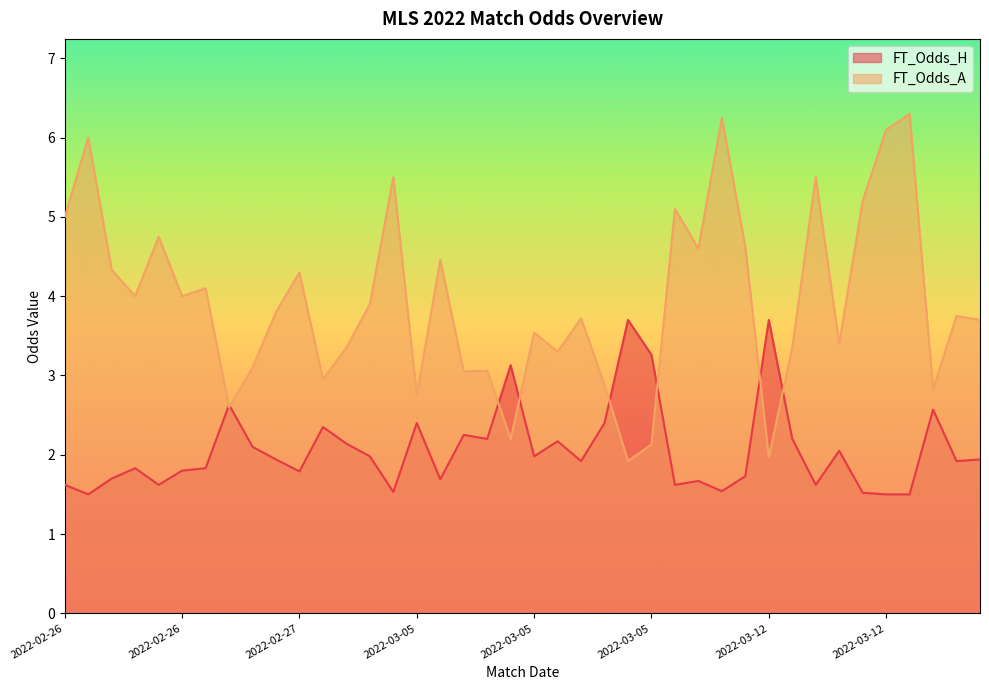

Which series ends up on top after the final intersection of FT_Odds_H and FT_Odds_A?

FT_Odds_A